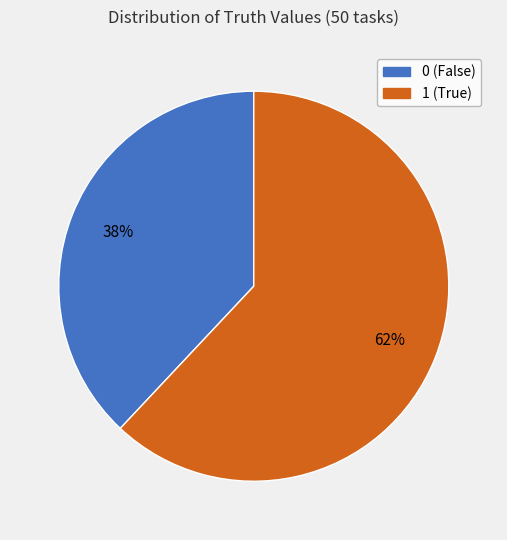

To the nearest percent, what is the average slice percentage?

50%